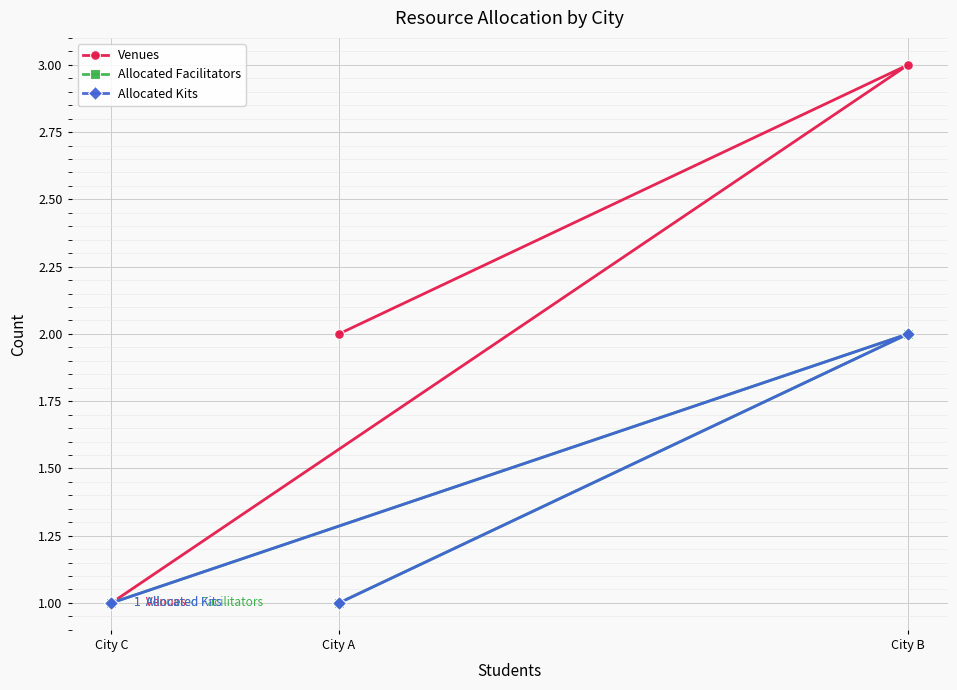

What is the difference between the highest and lowest values at City A?

1